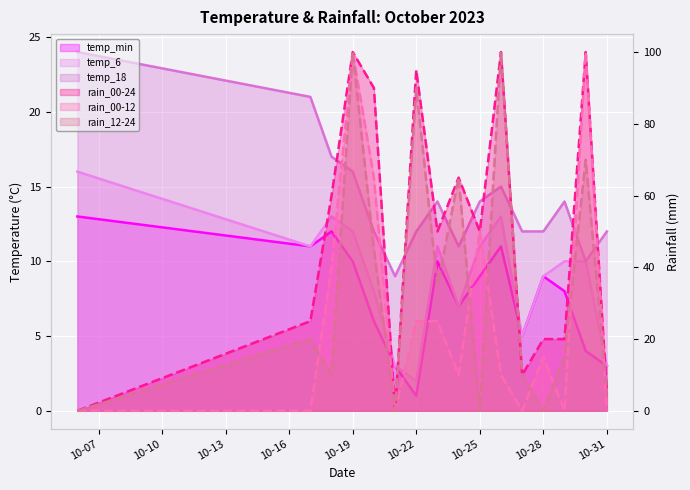

True or false: rain_00-24 has a value of 33 at 10-28.

False